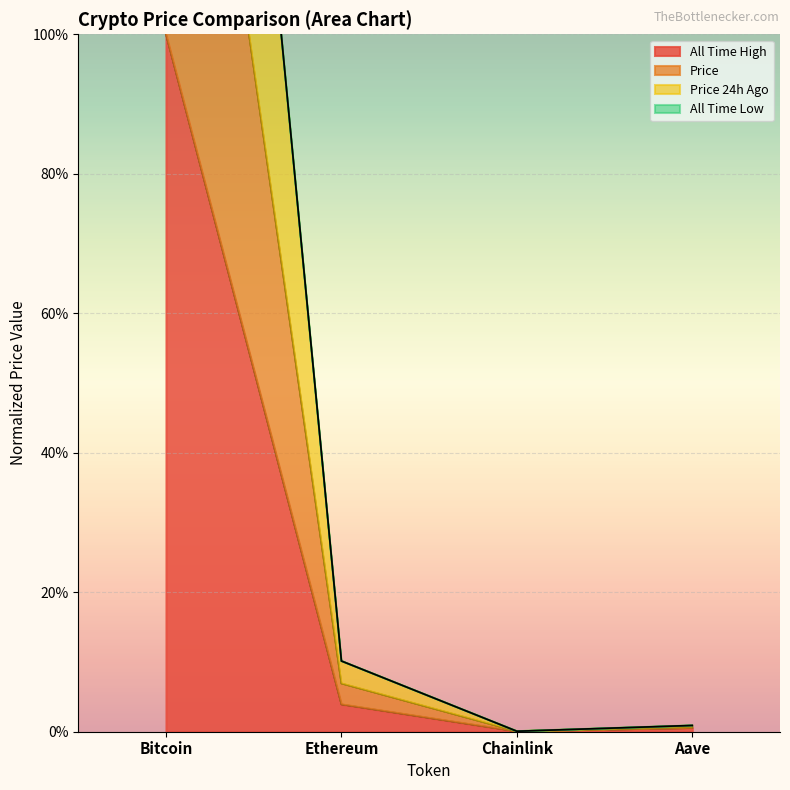

Is the value of allTimeHigh at Aave greater than the value of price24hAgo at Bitcoin?

No